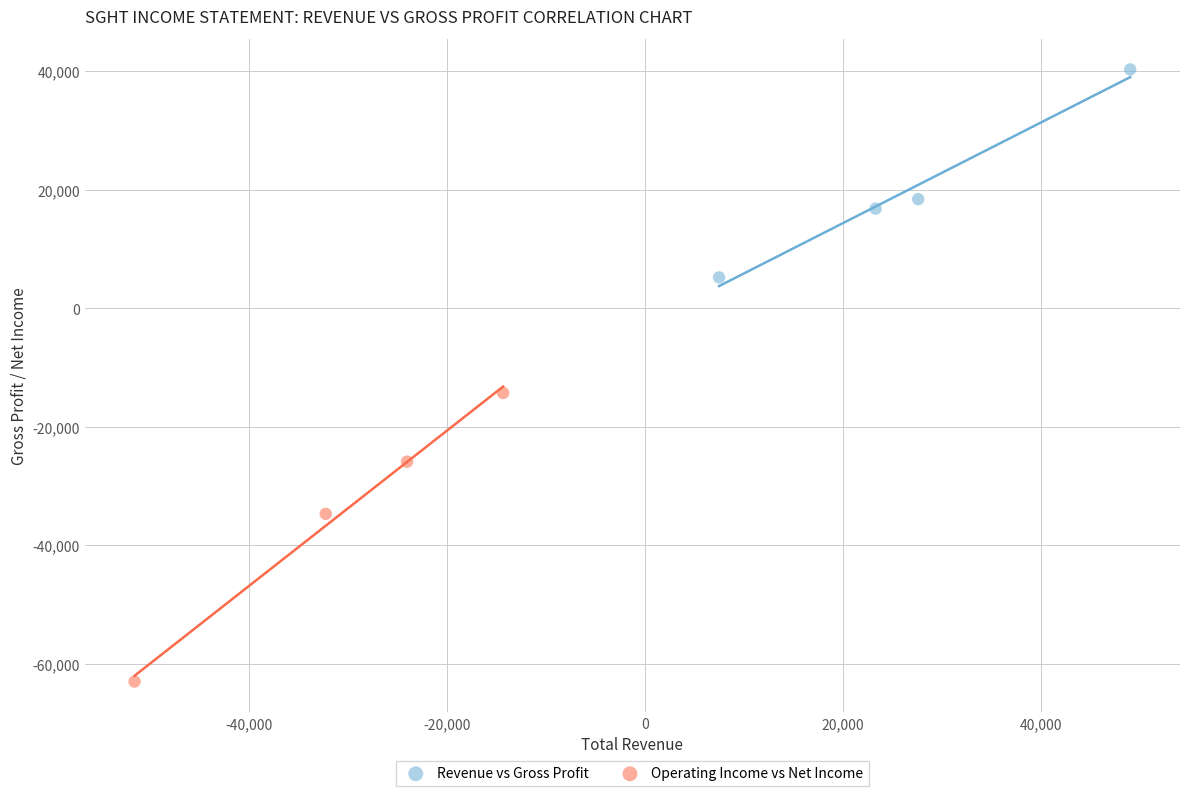

Which series has the largest Y range (max minus min)?

Operating Income vs Net Income